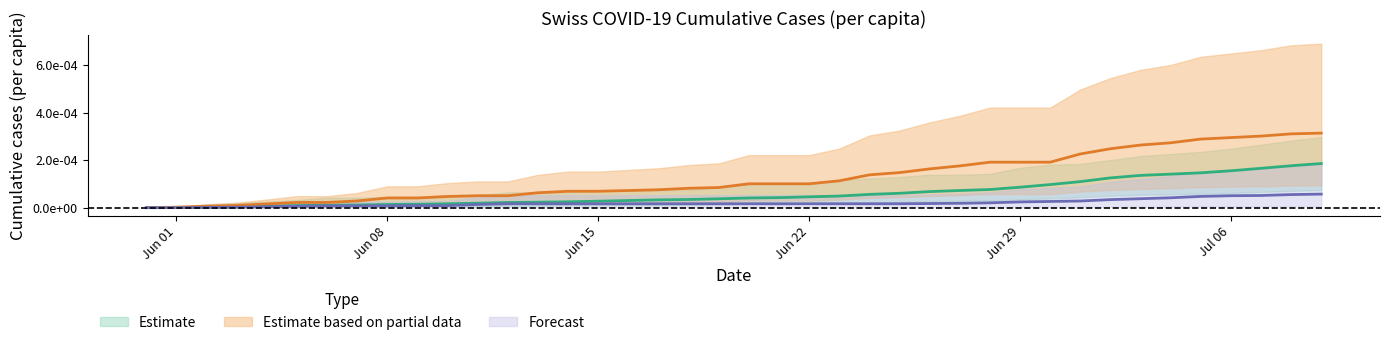

Is this an area chart (filled region under the line)?

No